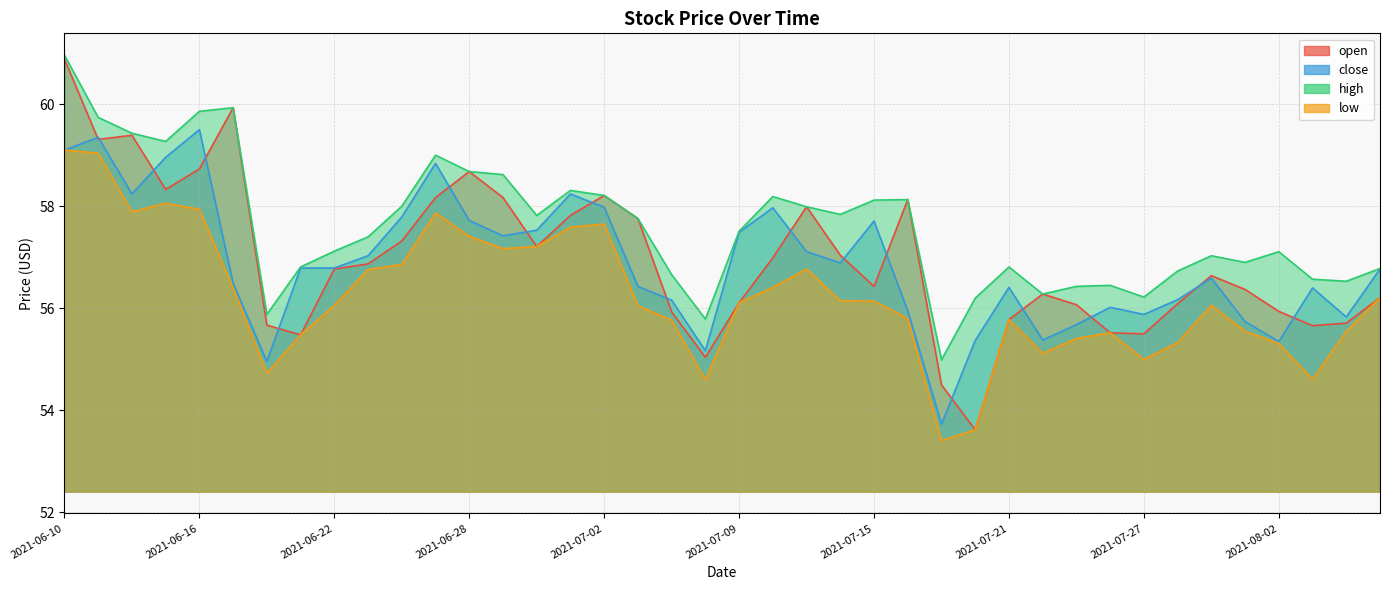

True or false: open and high cross at least once.

False